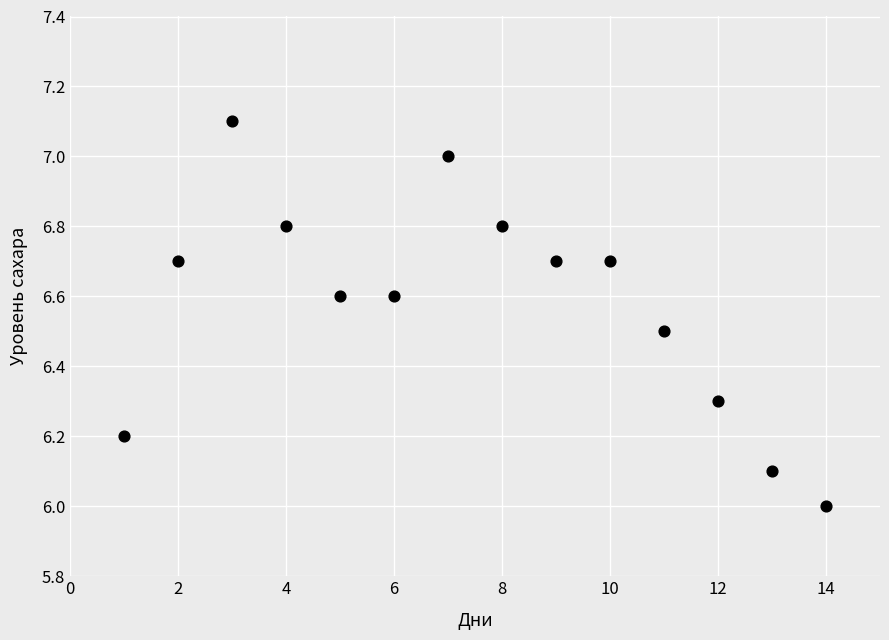

What is the range of Y values (max minus min)?

1.1